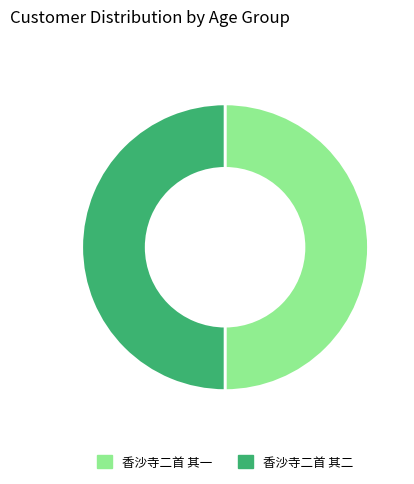

Is it true that 香沙寺二首 其二 is 61% of the pie?

False